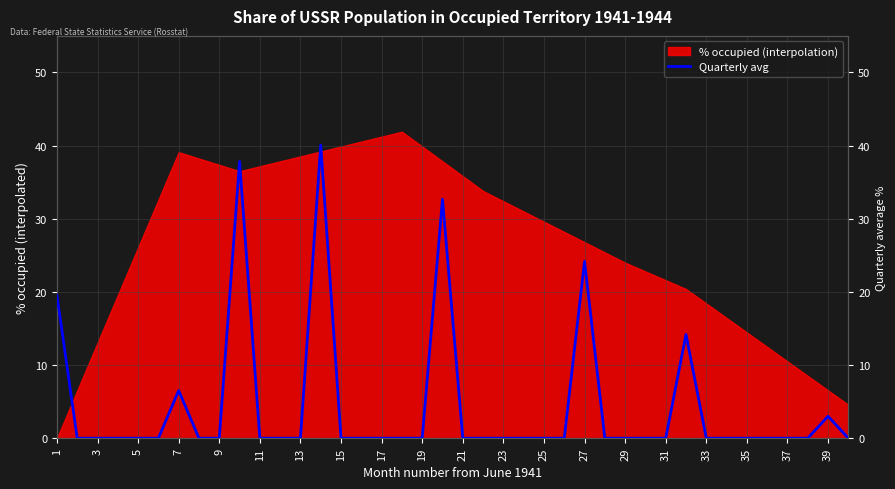

The % occupied (interpolation) series shows 6.5 at 39. True or false?

True